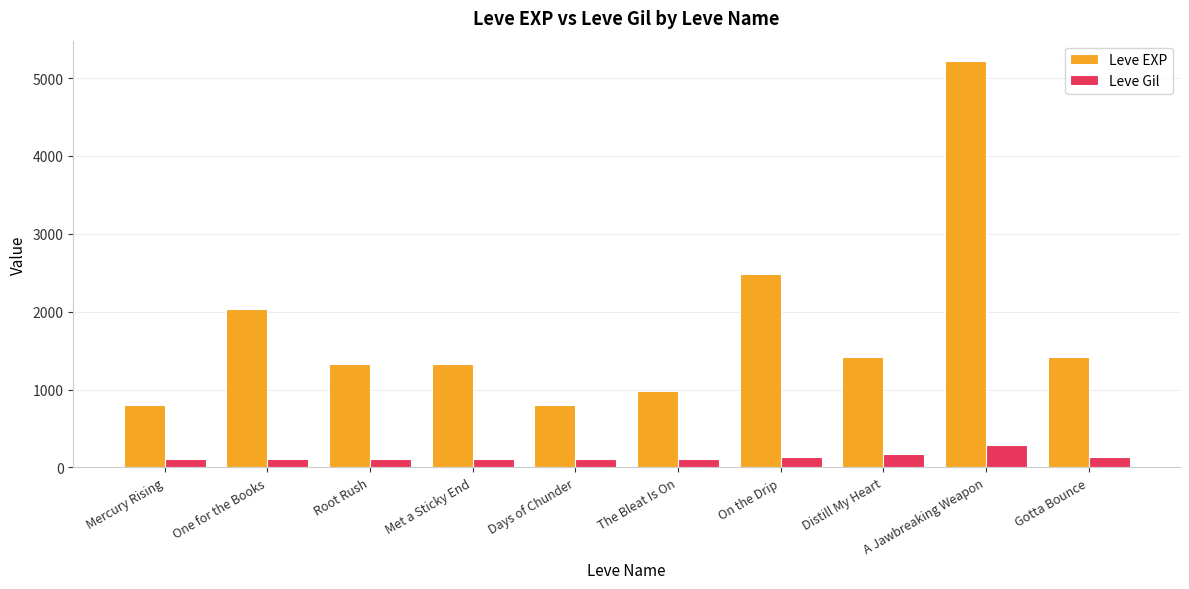

Which series has the widest spread of values?

Leve EXP